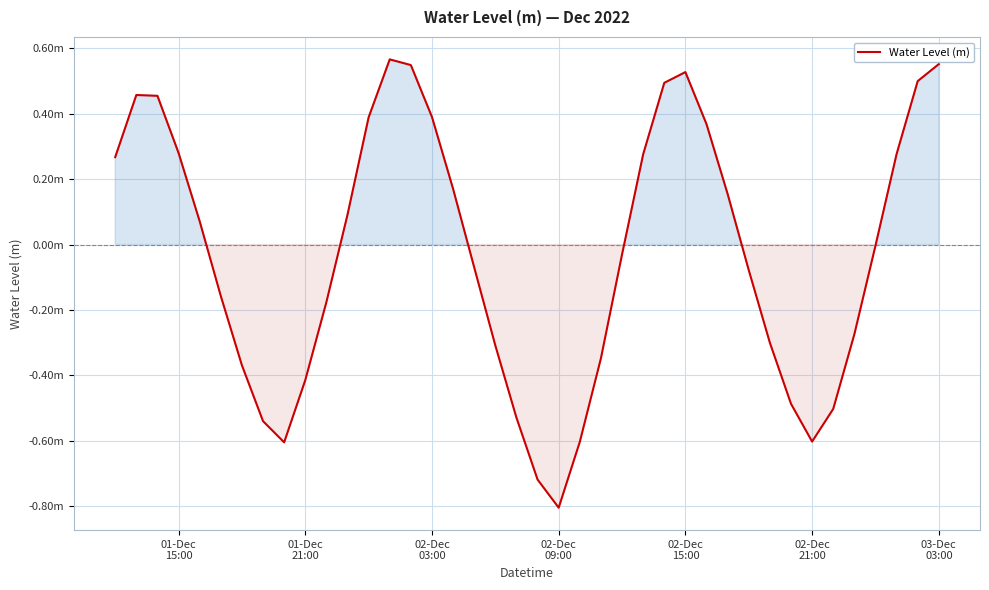

What is the maximum value shown in the chart?

0.6